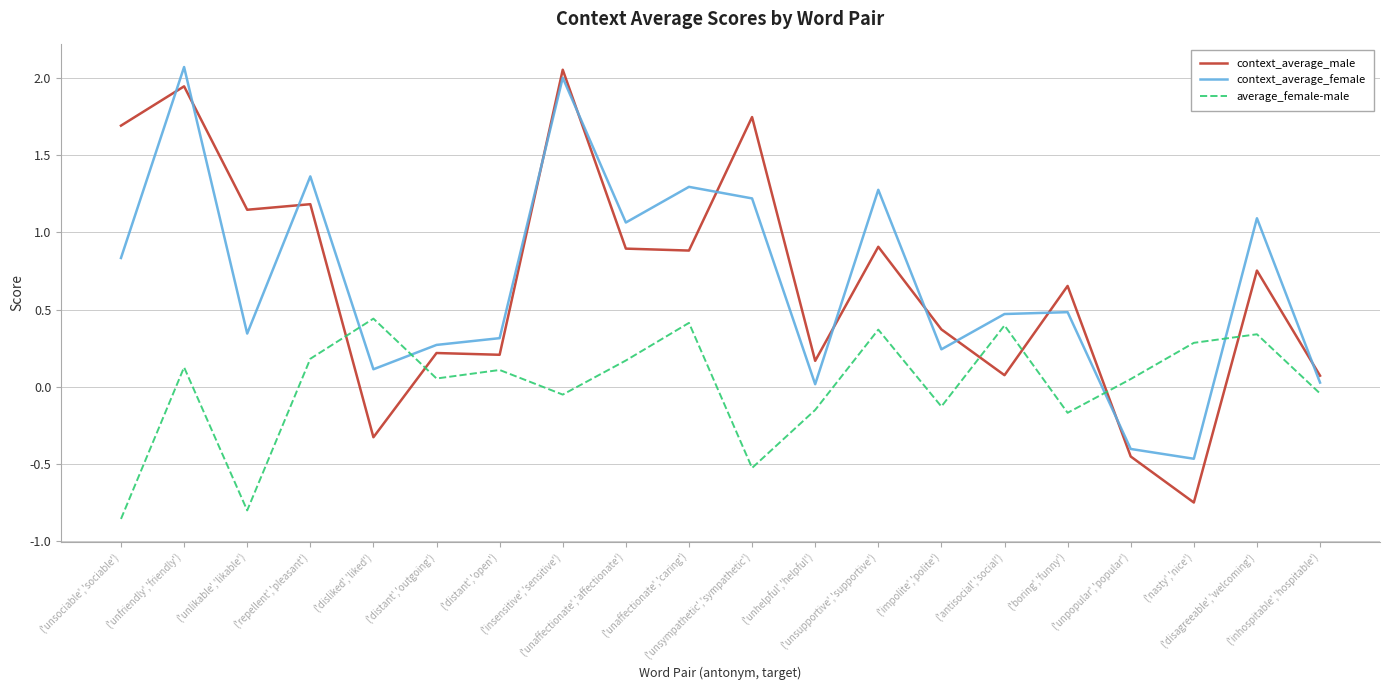

Does the chart have visible grid lines?

Yes